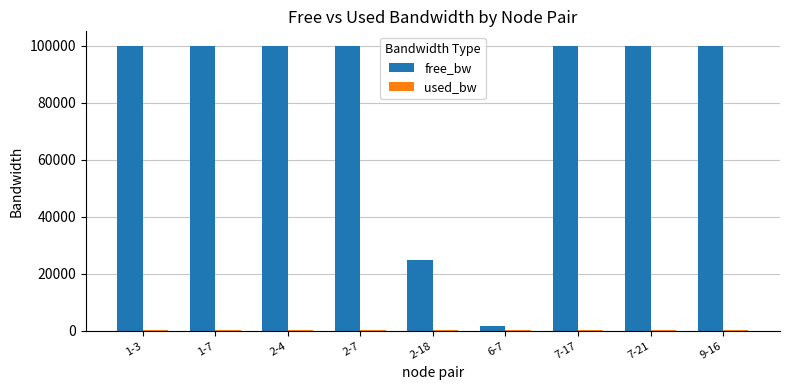

What is the total value across all series at 1-7?

100192.5